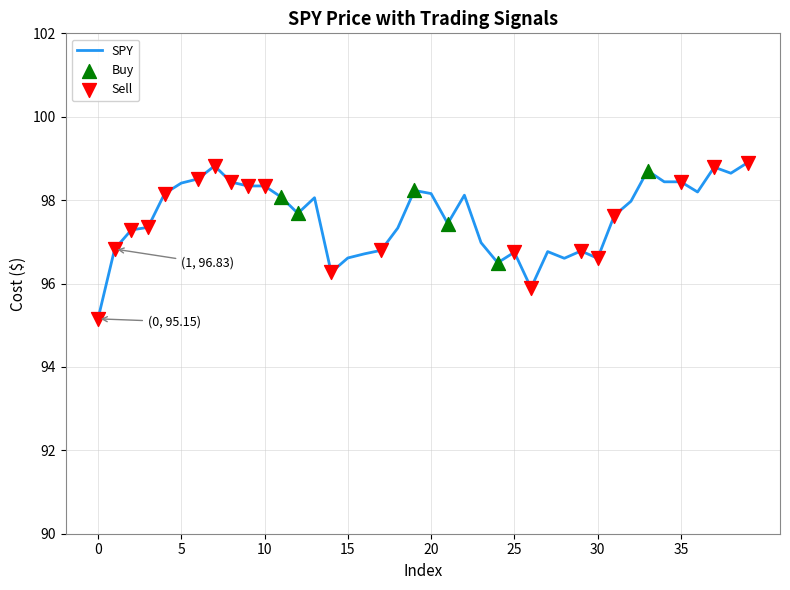

What is the maximum value shown in the chart?

98.9